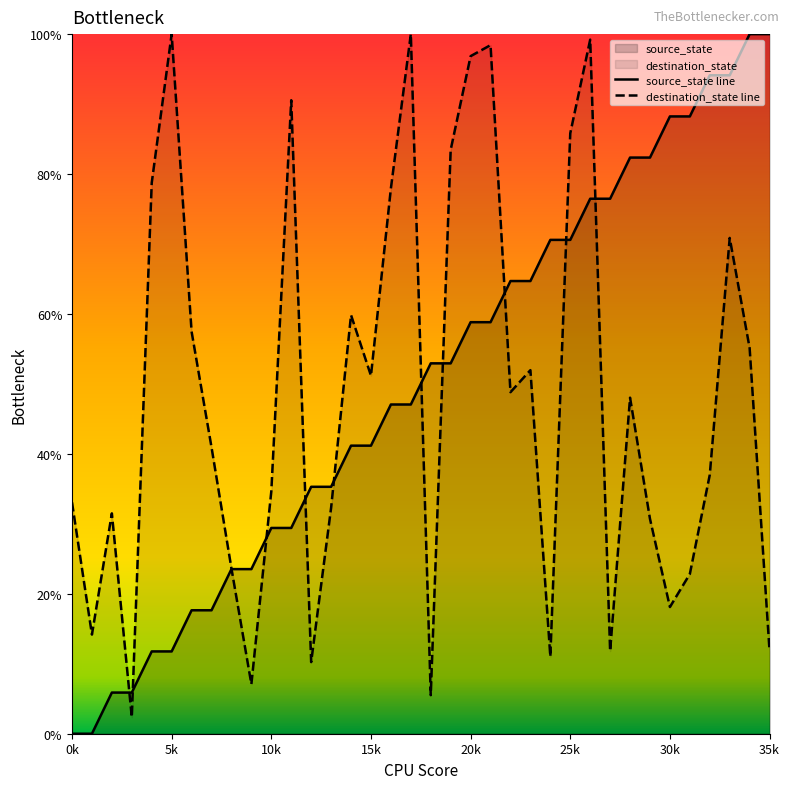

What is the difference between the highest and lowest values at 22?

15.9